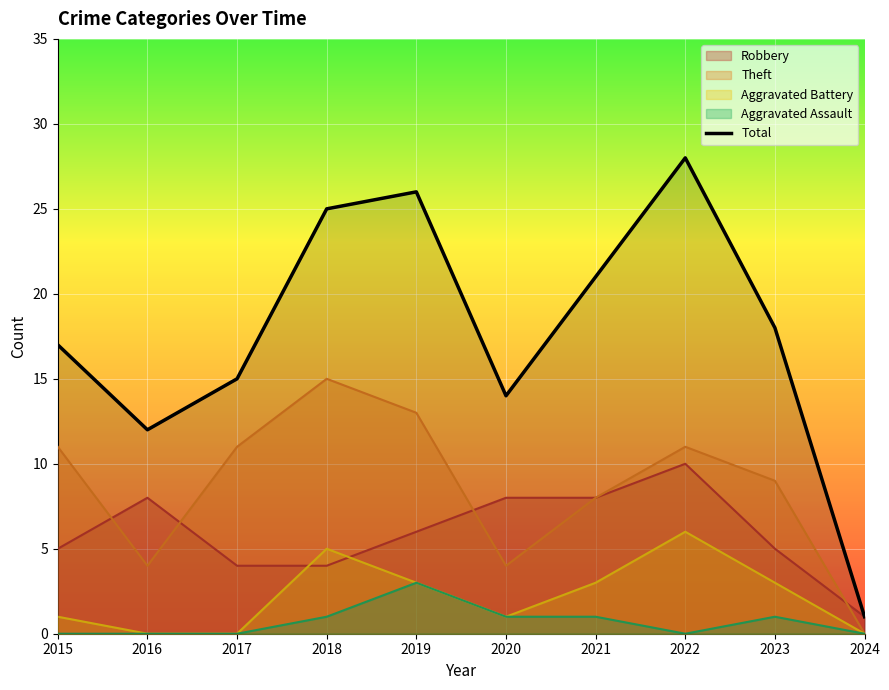

Reading left to right, extract all data points from this chart.

2015=17	2016=12	2017=15	2018=25	2019=26	2020=14	2021=21	2022=28	2023=18	2024=1